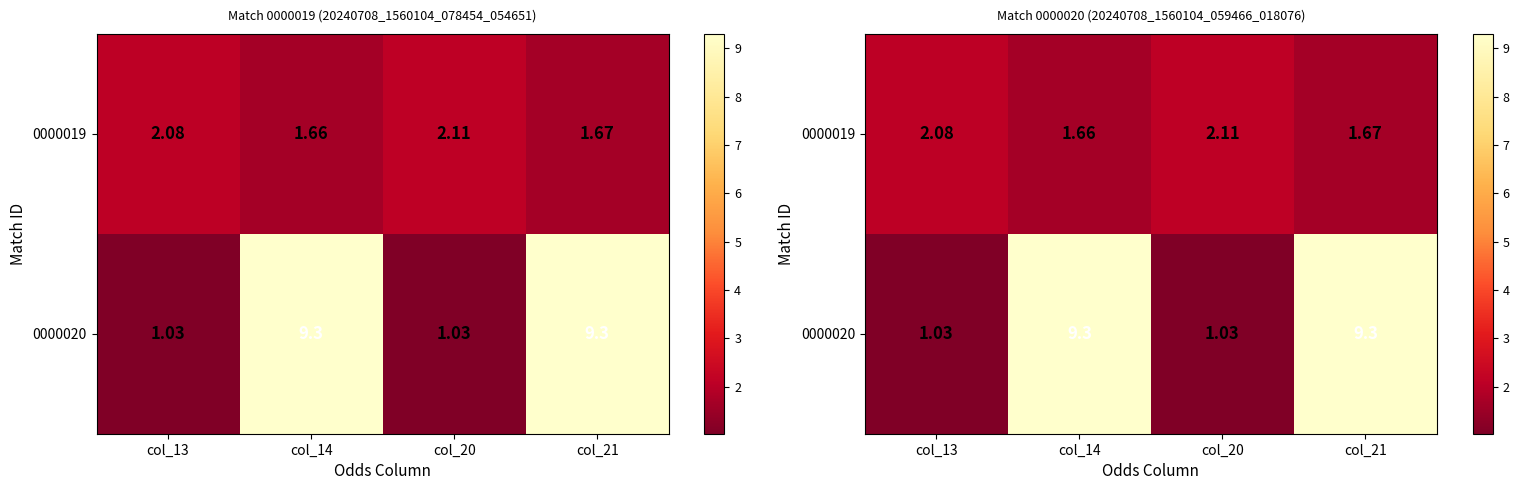

Is it true that 0000019 equals 1.7 at col_14?

True